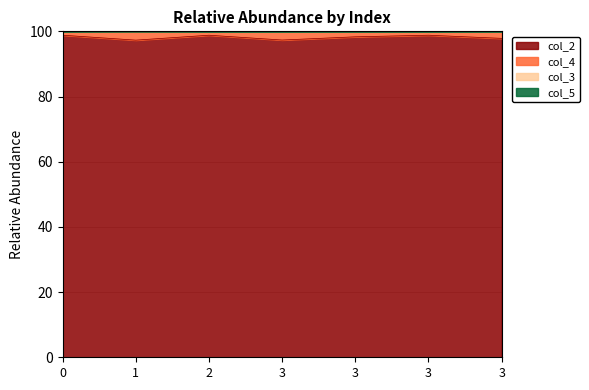

What is the difference between the maximum and minimum values in the col_4 series?

1.5